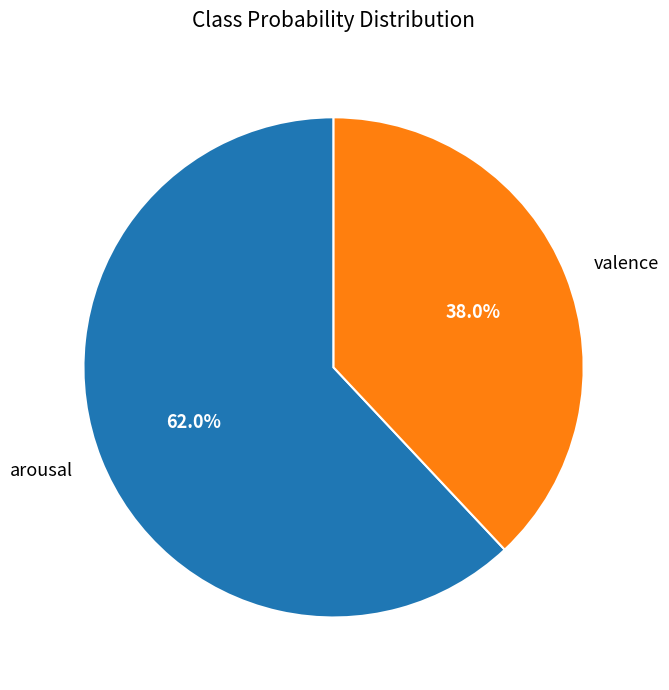

Rank the categories by value from highest to lowest.

arousal, valence